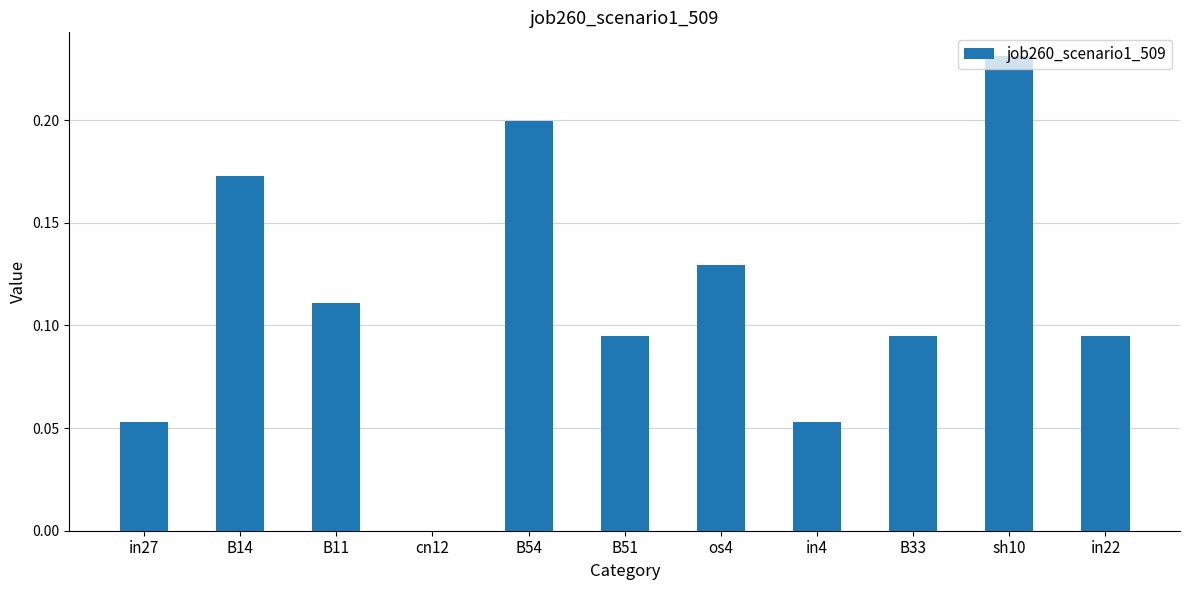

At which category does the chart reach its peak across all series?

sh10